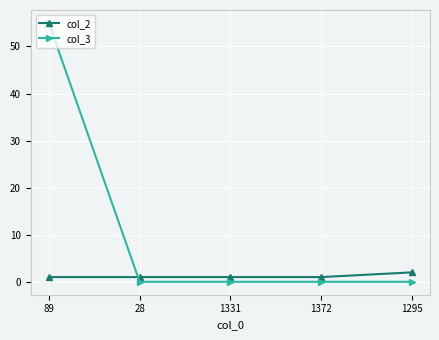

What is the label of the 2nd point from the left?

28